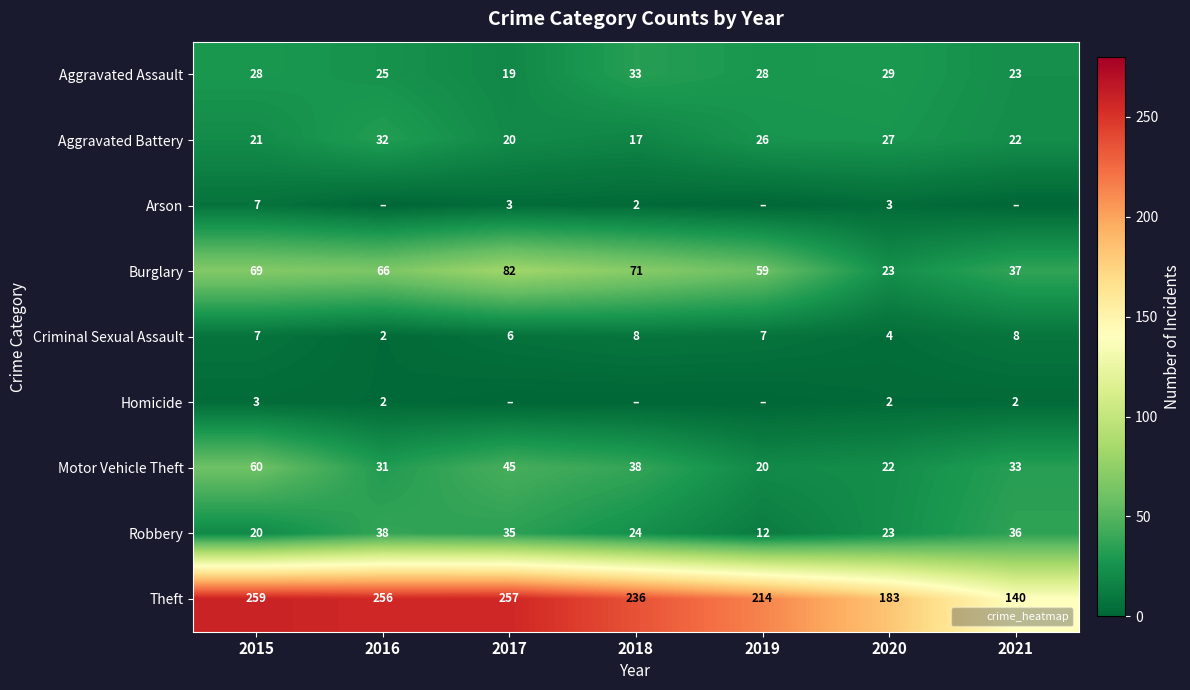

Which category has the lowest value in the Motor Vehicle Theft series?

2019